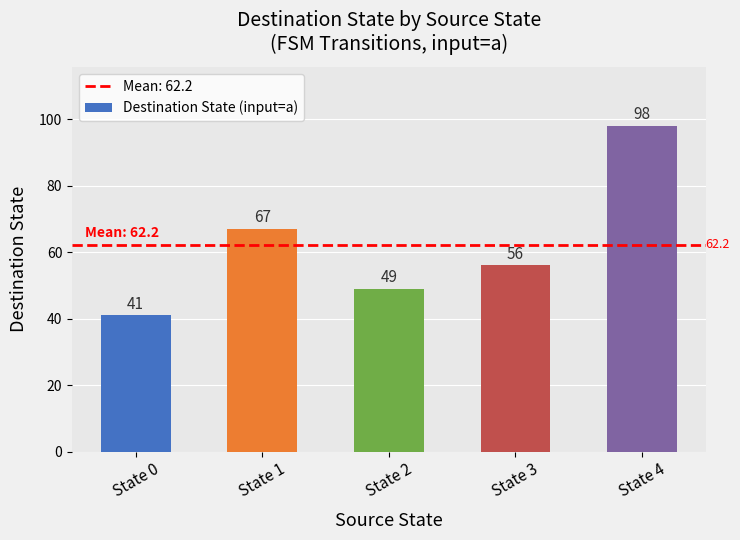

How many bars are there in total?

5